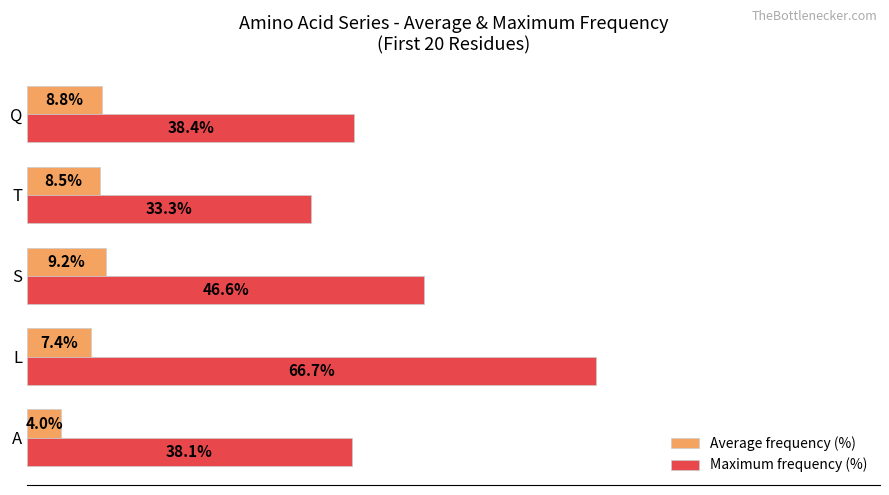

Where is Average frequency (%) nearest to the value 6?

L